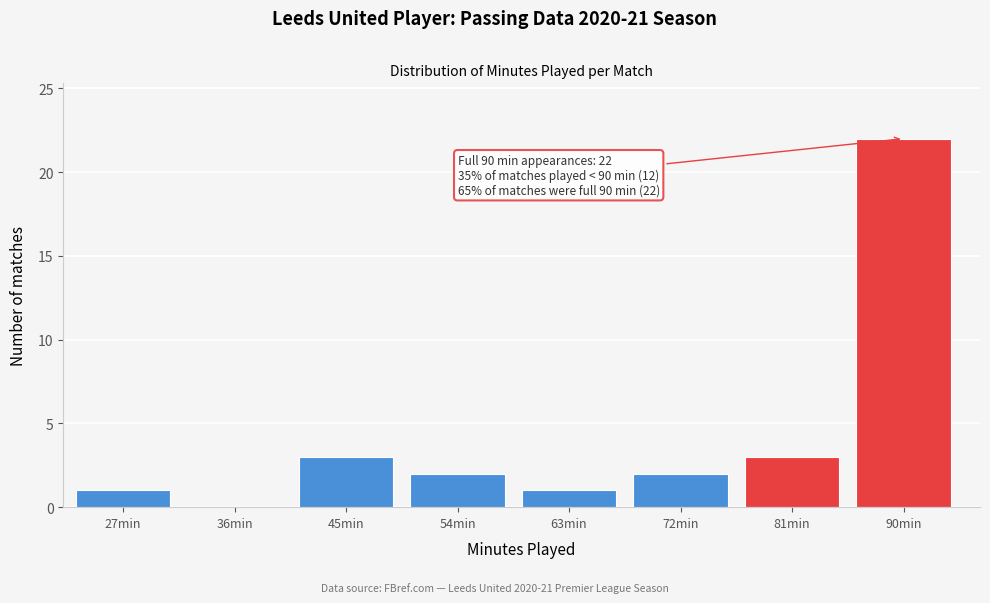

Reading left to right, transcribe all the data shown in this chart.

27min=1	36min=0	45min=3	54min=2	63min=1	72min=2	81min=3	90min=22